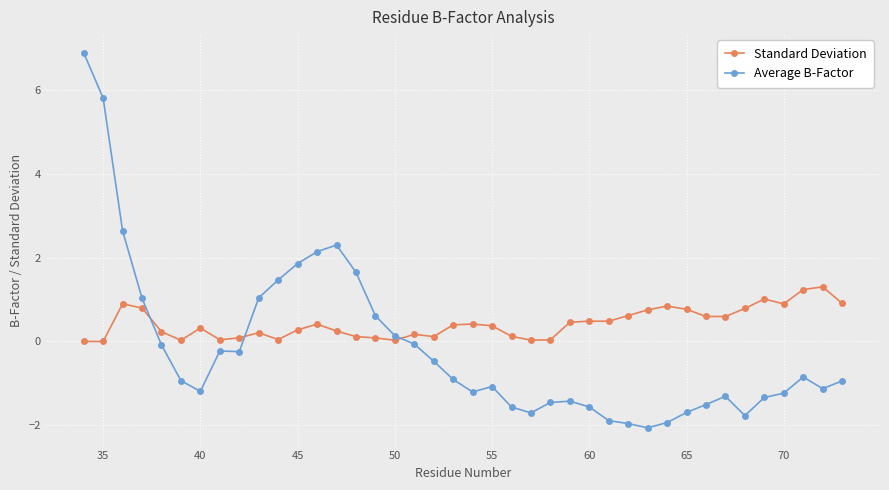

Which series has the largest range (max minus min)?

Average B-Factor